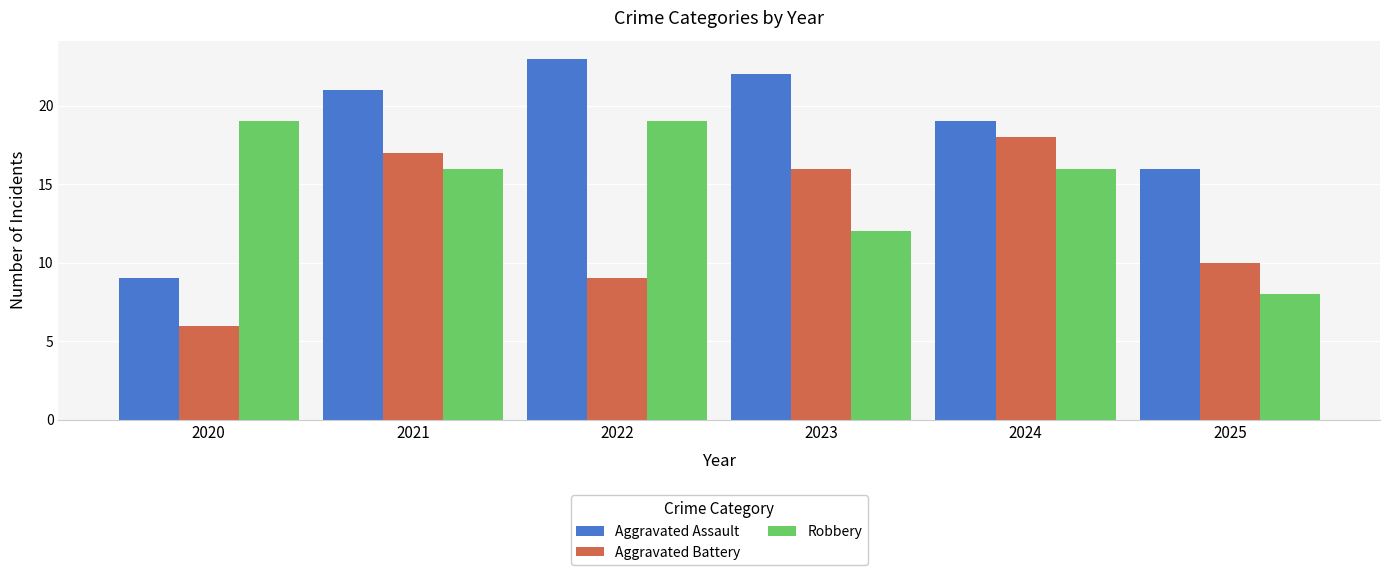

What is the difference between the second highest and second lowest values in the Aggravated Battery series?

8